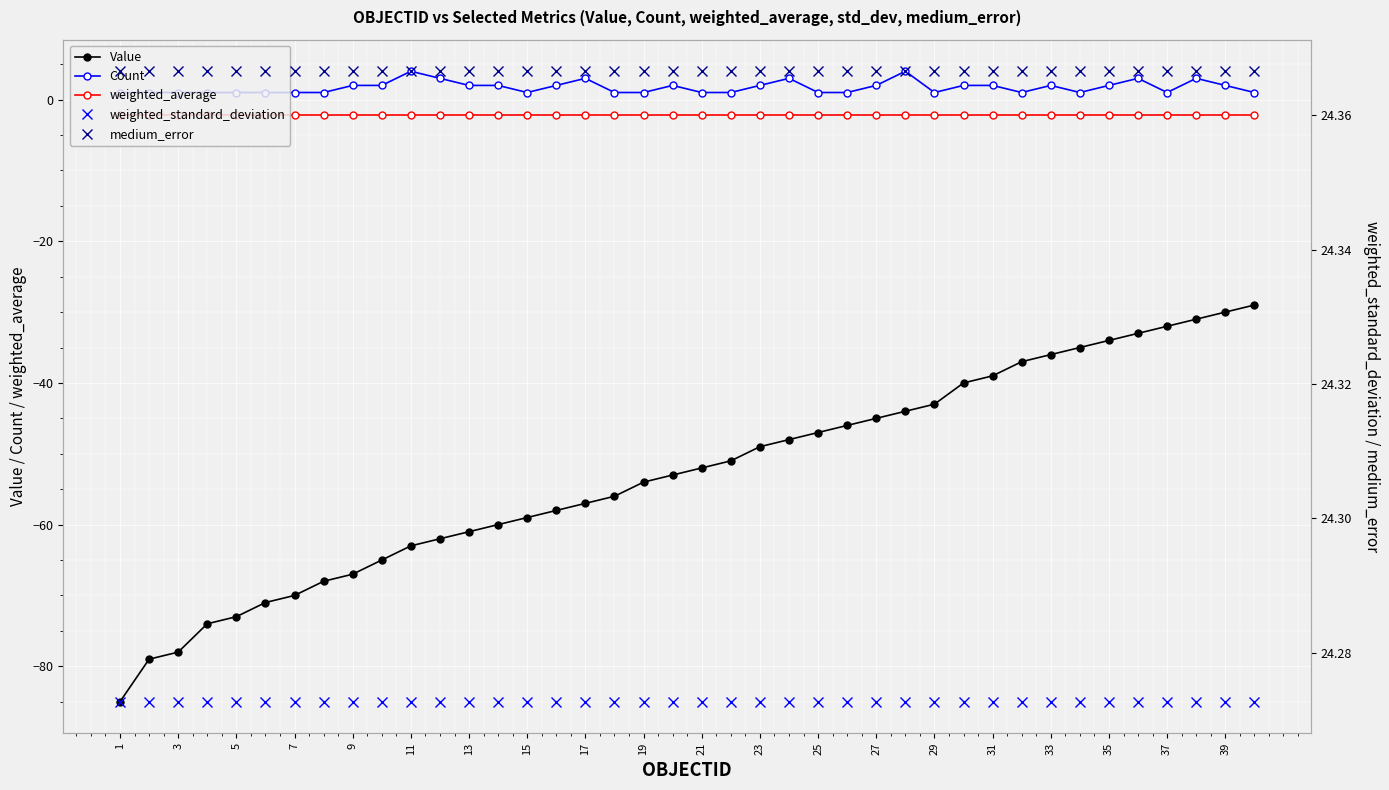

True or false: Value and Count intersect in this chart.

False